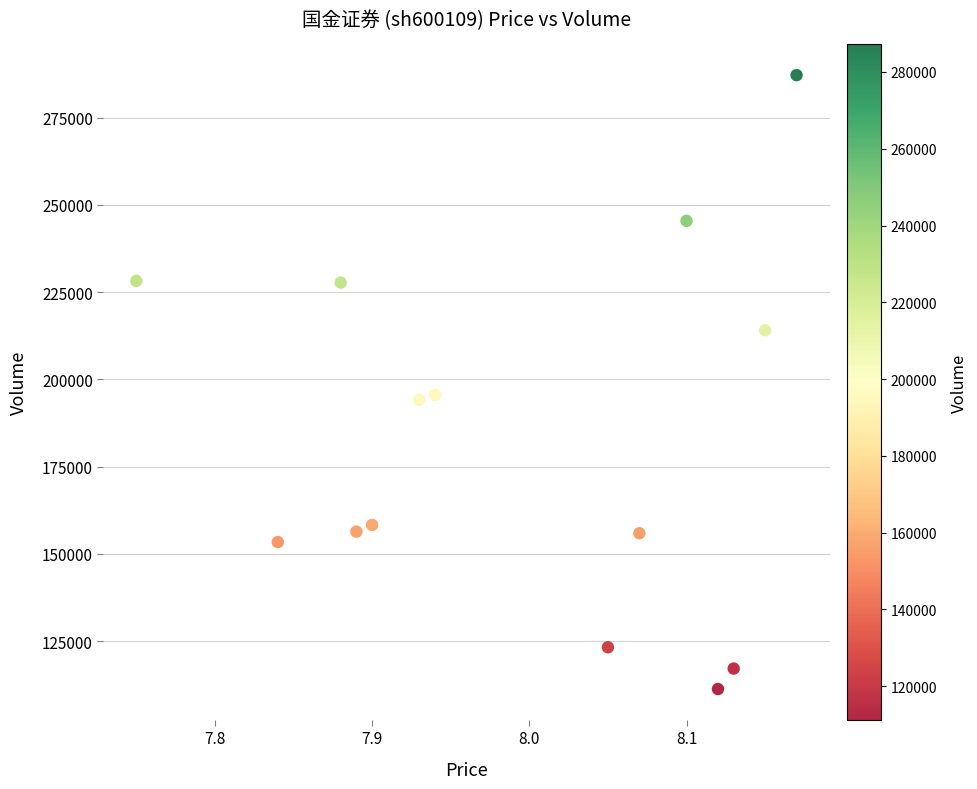

What is the range of Y values (max minus min)?

175864